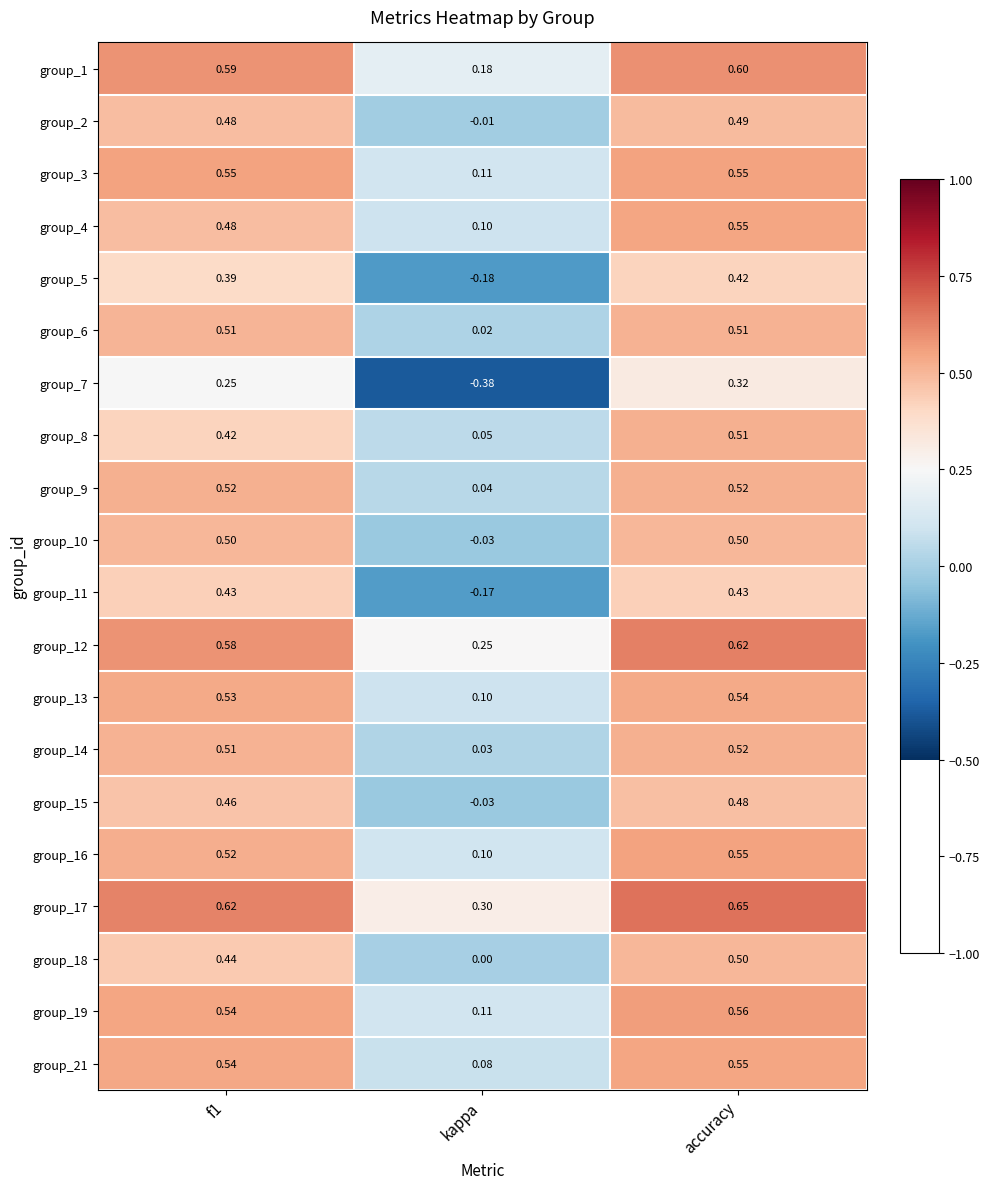

At which category is the sum across all series the highest?

accuracy